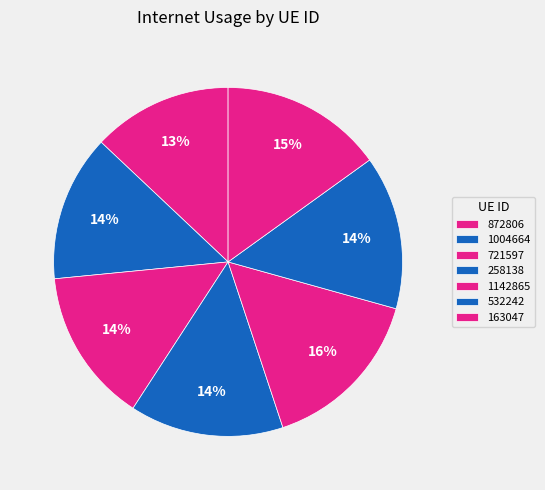

Which slice is the largest?

1142865